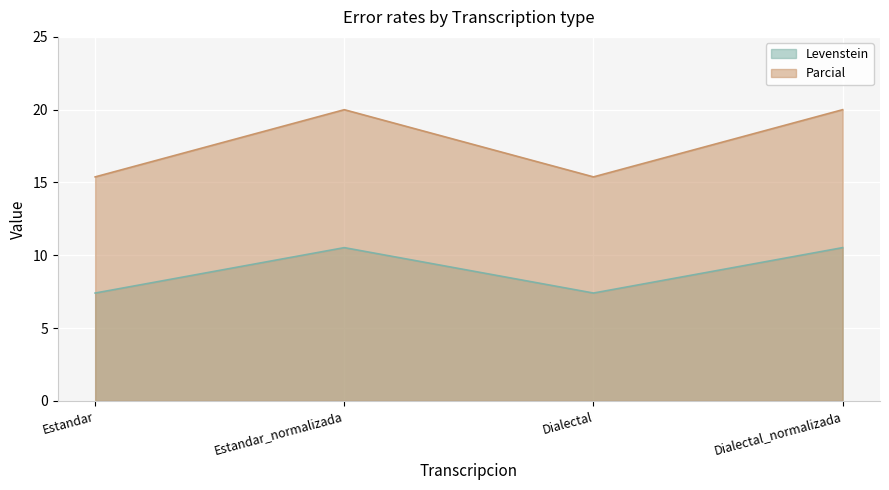

What is the total value across all series at Estandar?

22.8